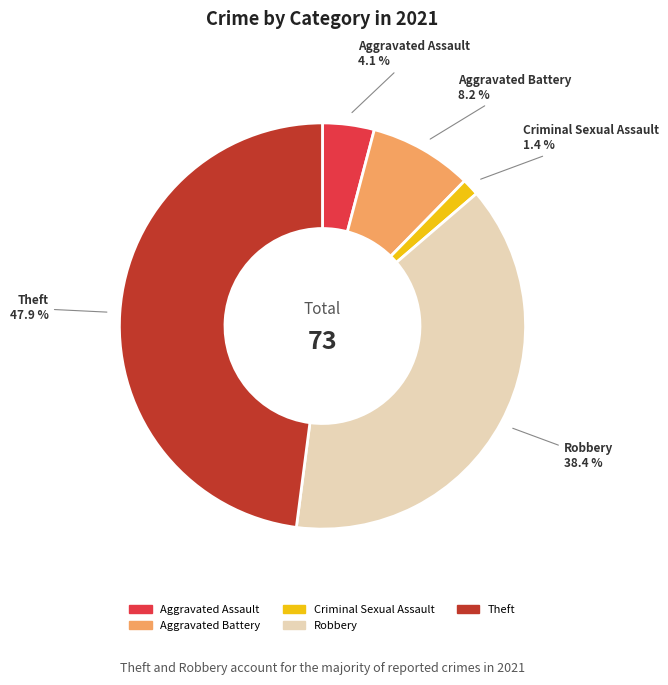

What is the total percentage of Aggravated Assault and Robbery?

42.5%